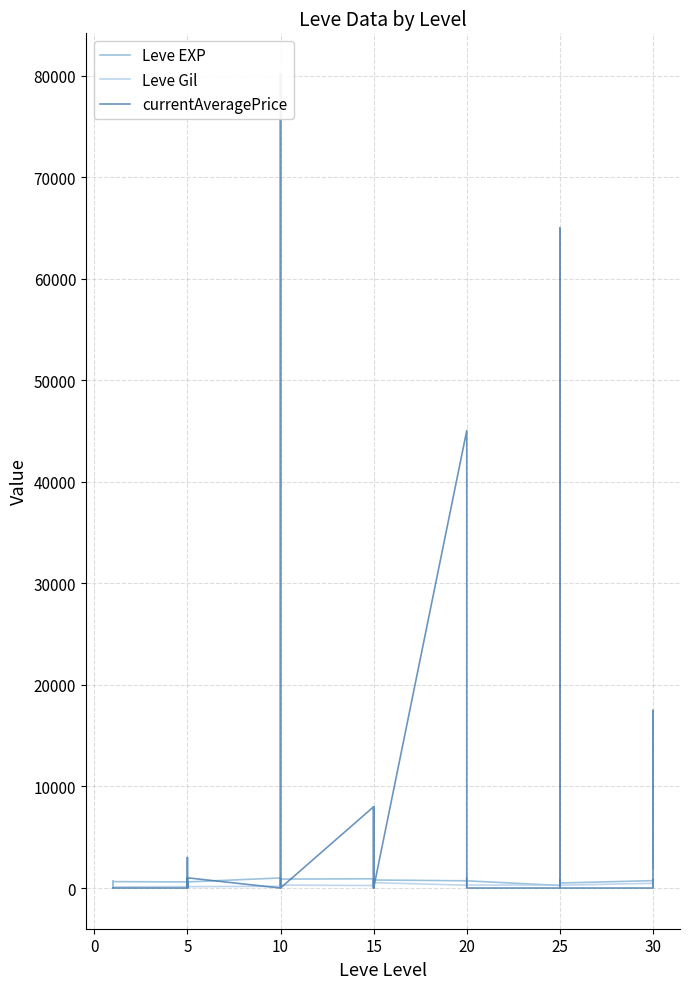

The Leve EXP series shows 357.2 at 18. True or false?

False